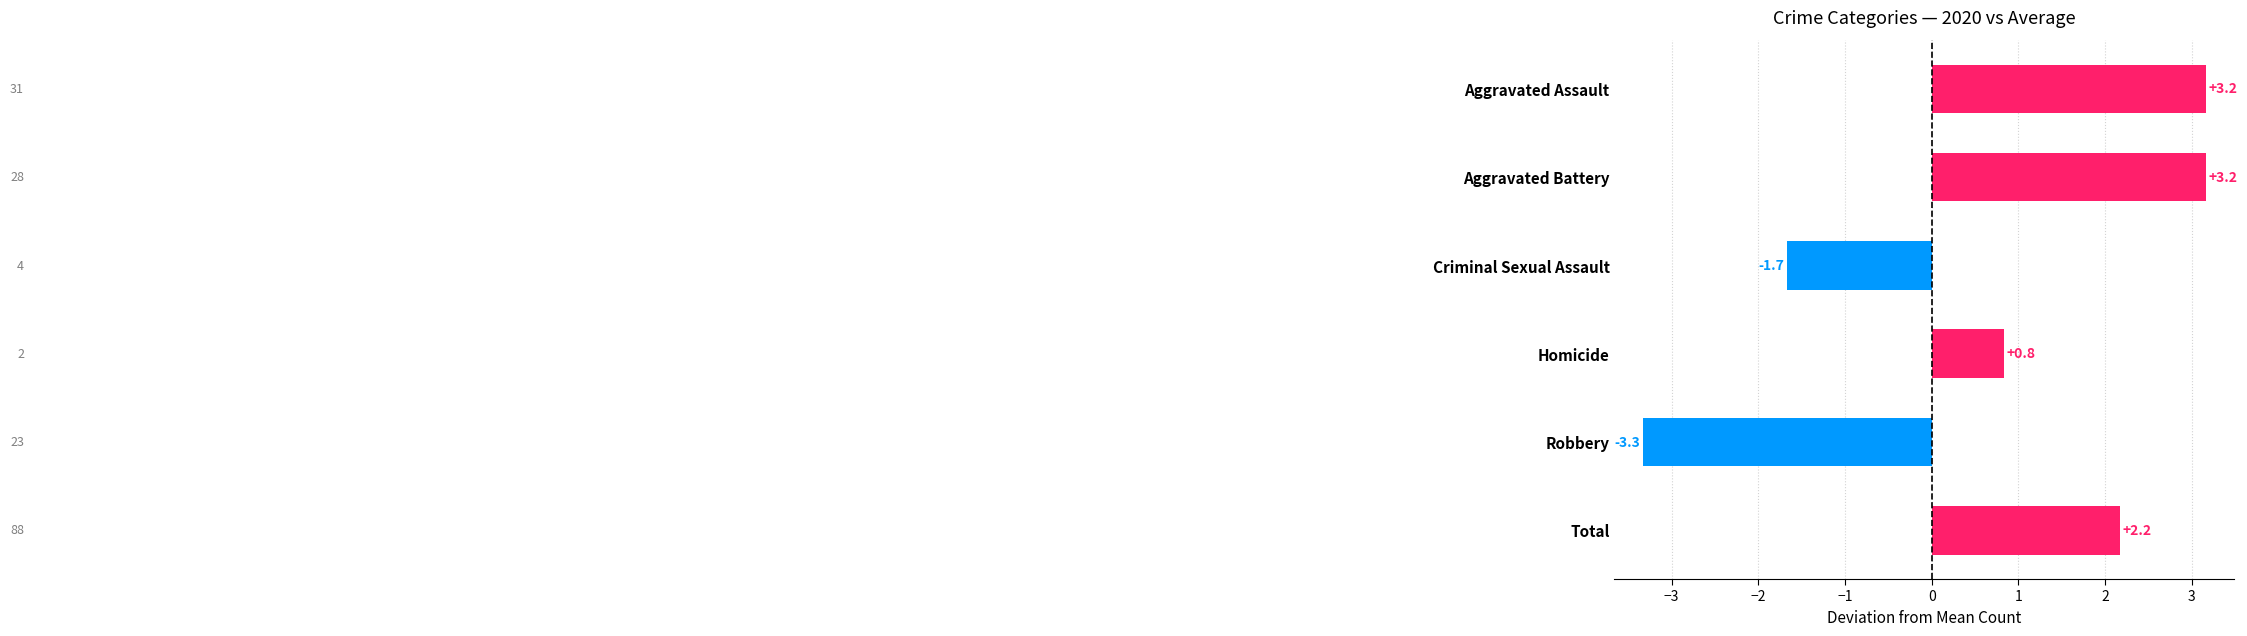

What is the maximum value shown in the chart?

3.2